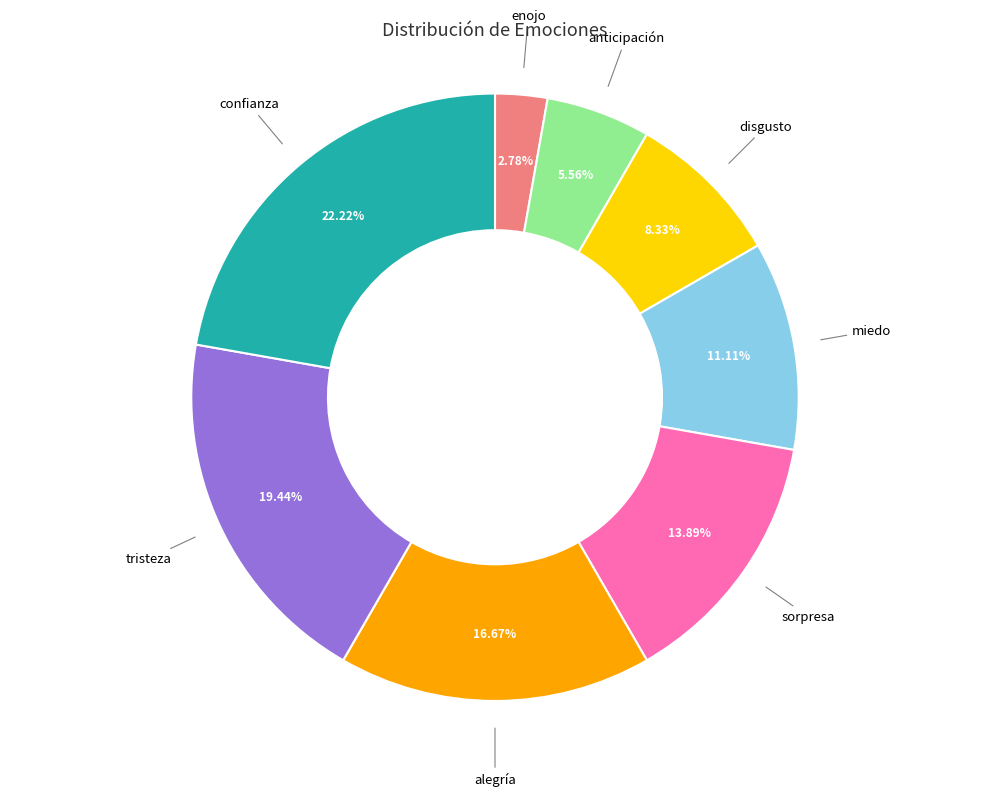

Is there any slice that represents more than half of the pie?

No